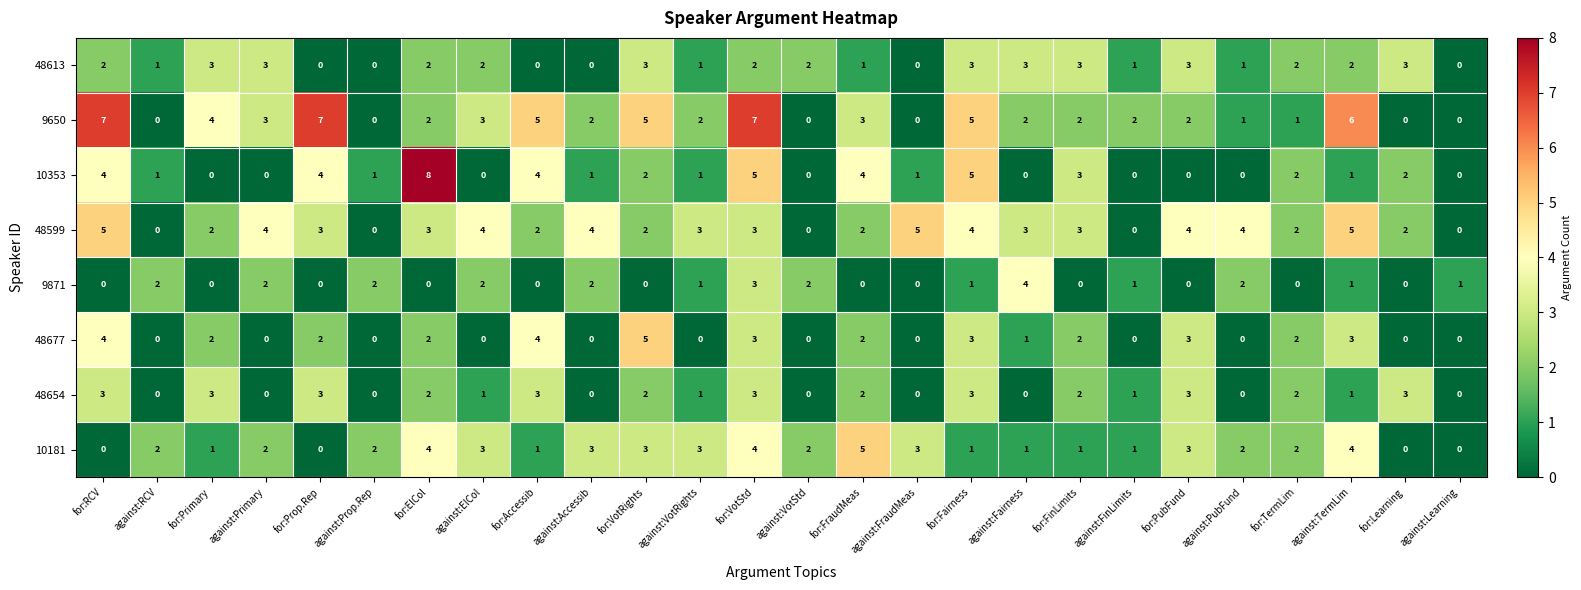

What is the difference between the highest and lowest values at against:TermLim?

5